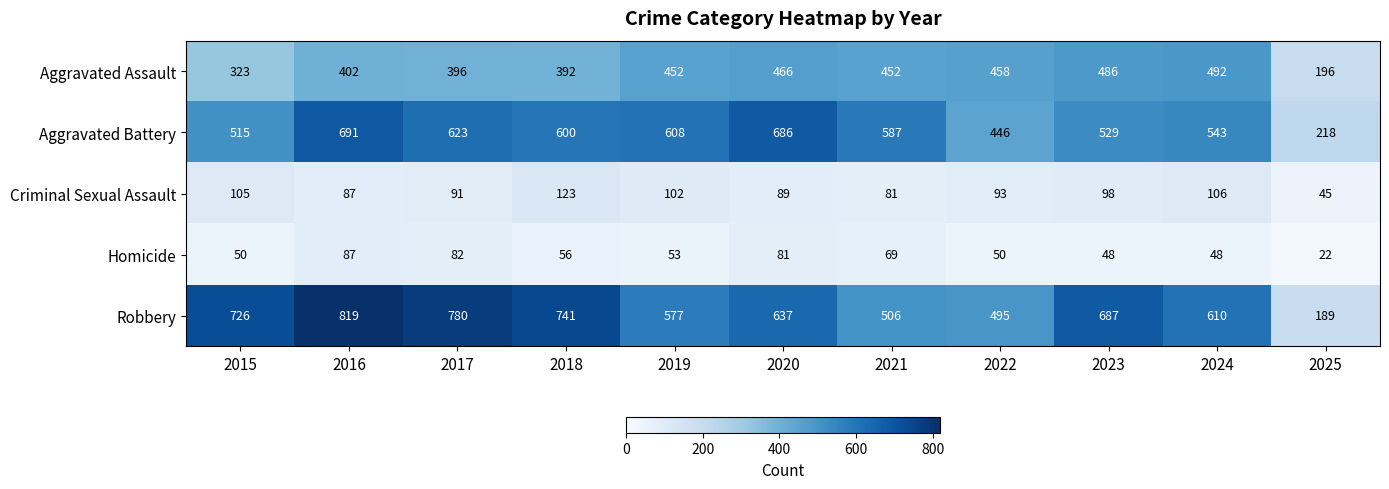

The value of Robbery at 2019 is 929. True or false?

False